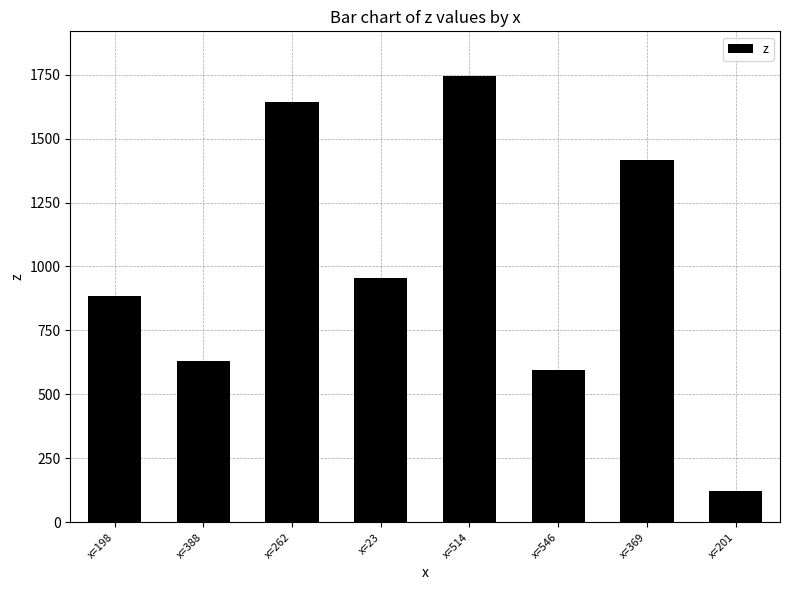

What is the difference between the maximum and minimum values?

1625